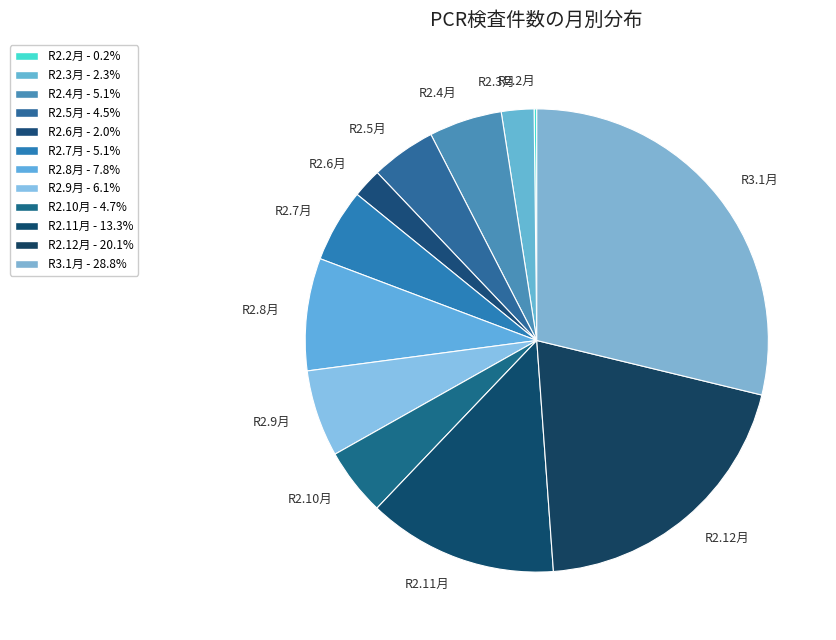

Approximately how many times larger is the value at R2.10月 compared to R2.3月?

2.1